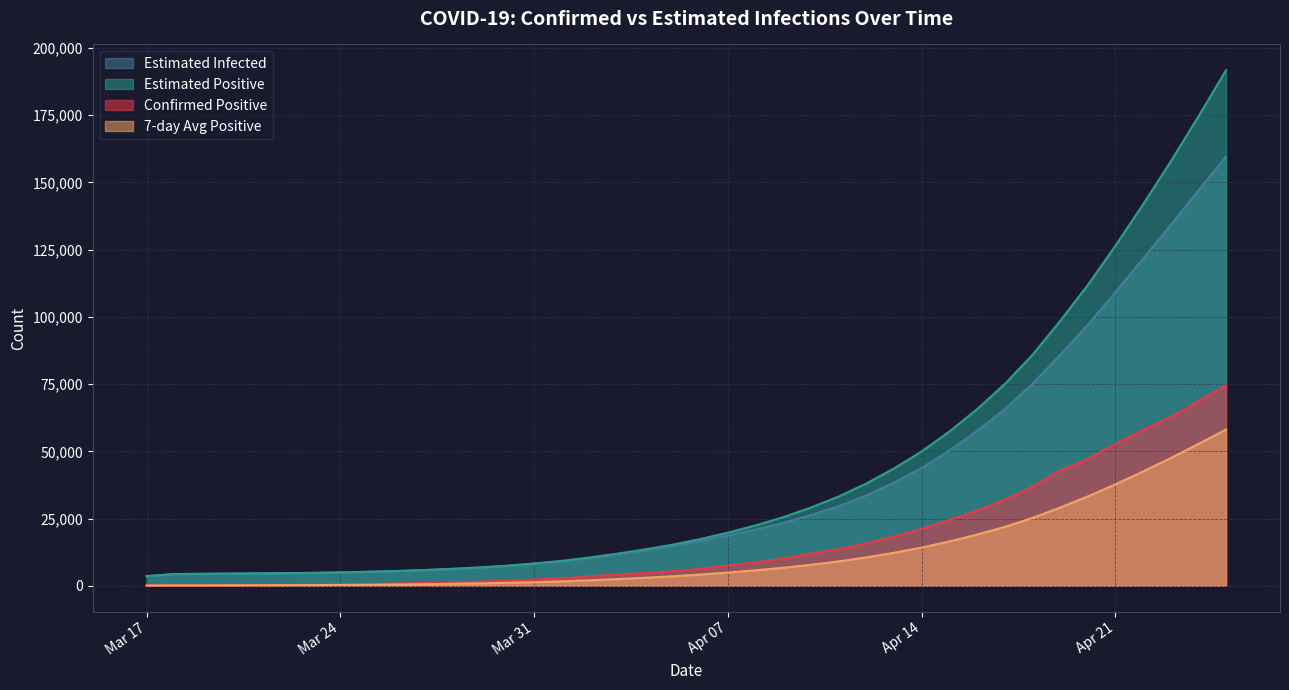

Rank the series by their maximum value, from highest to lowest.

Estimated Positive, Estimated Infected, Confirmed Positive, 7-day Avg Positive